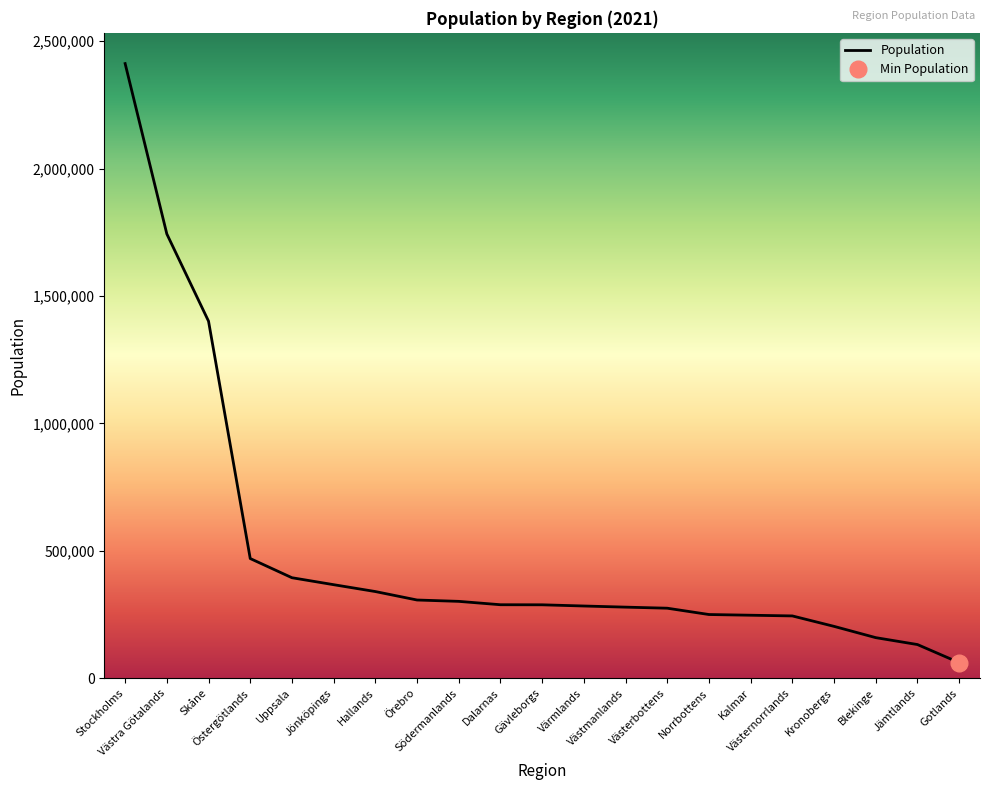

Is this an area chart (filled region under the line)?

No